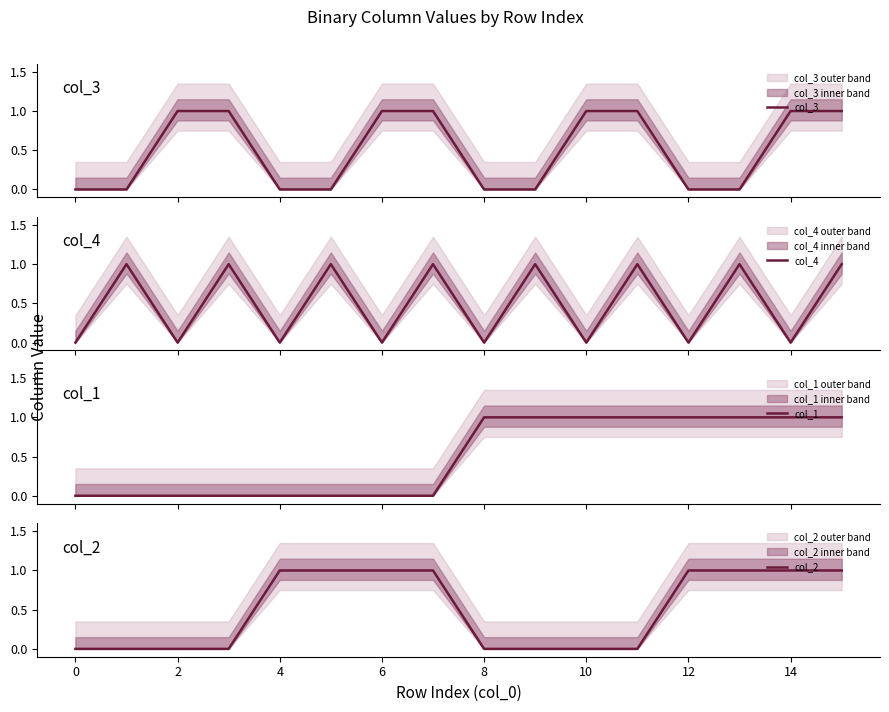

Is this an area chart (filled region under the line)?

No